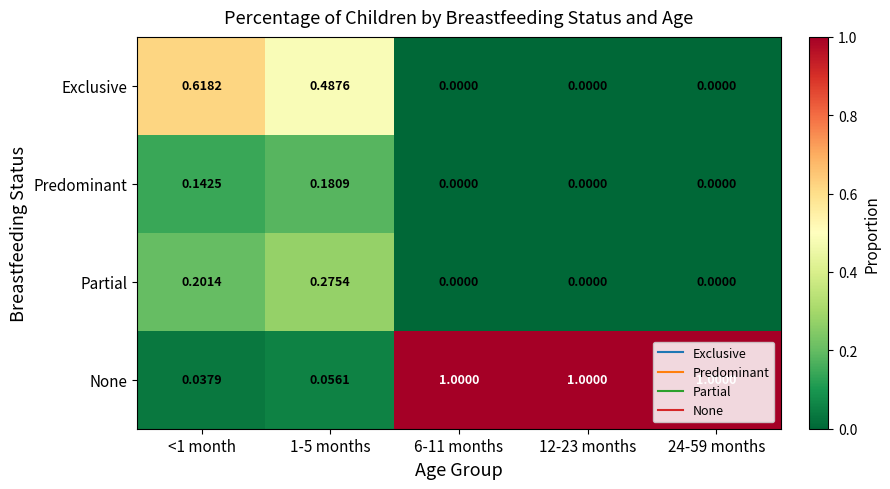

Which series has the largest total across all categories?

None